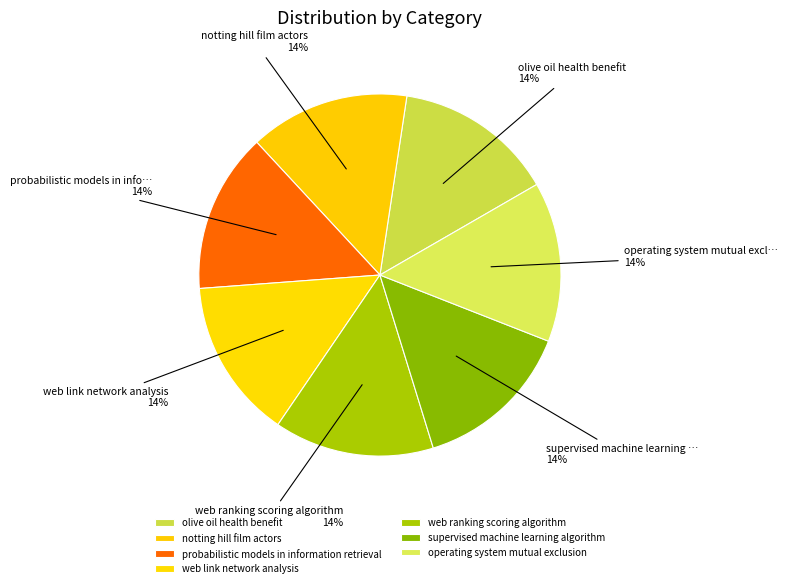

Count the number of slices in the pie.

7